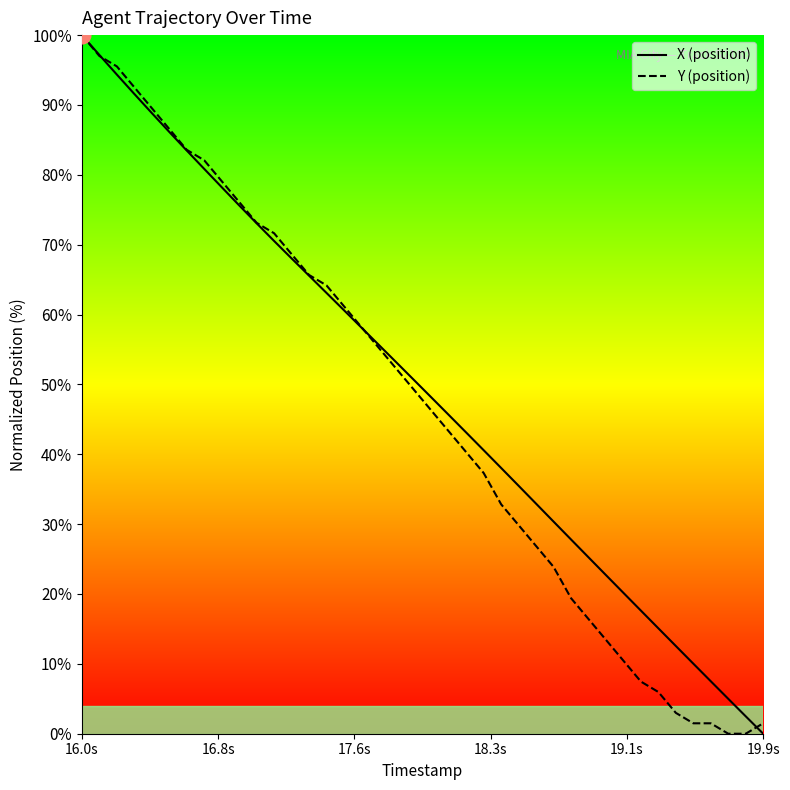

Does the chart have visible grid lines?

No